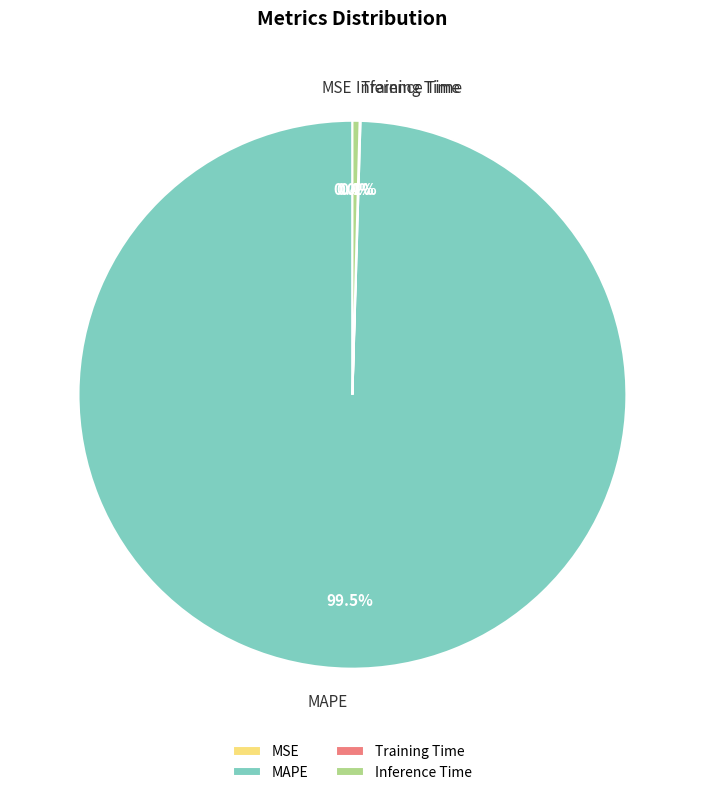

Which category has the biggest portion of the pie?

MAPE